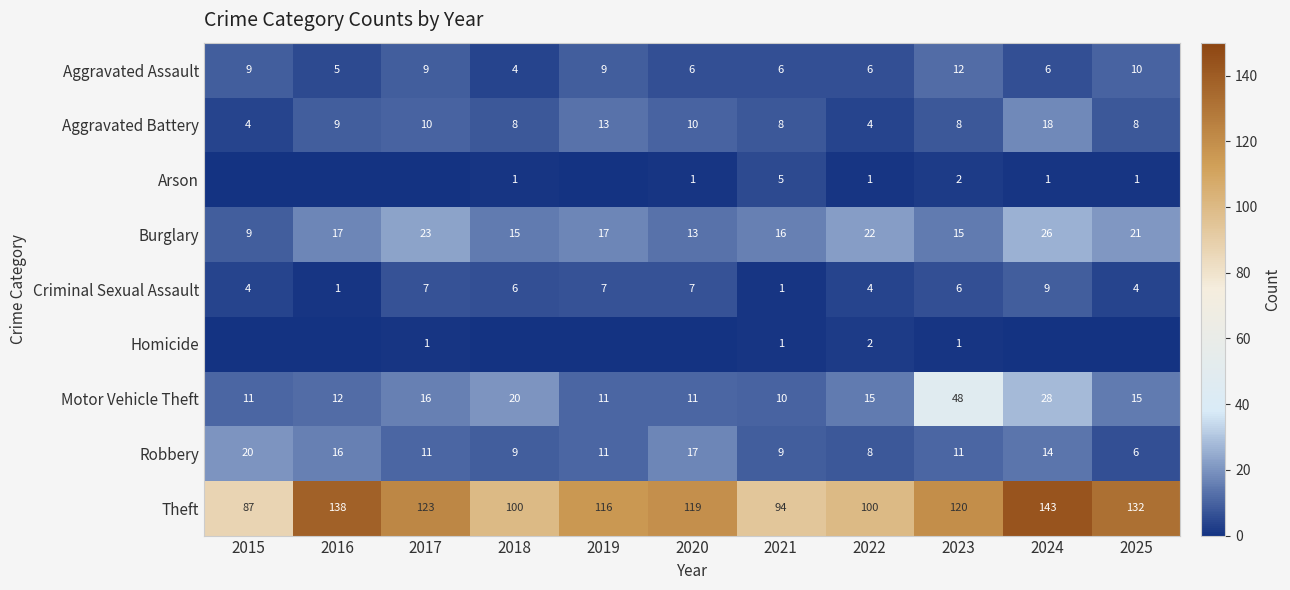

What is the total value across all series at 2021?

150